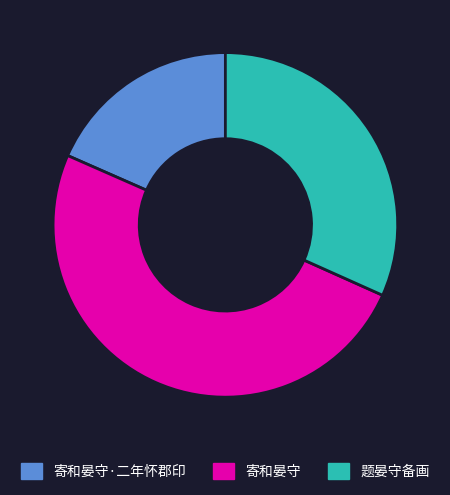

How many slices are in this pie chart?

3